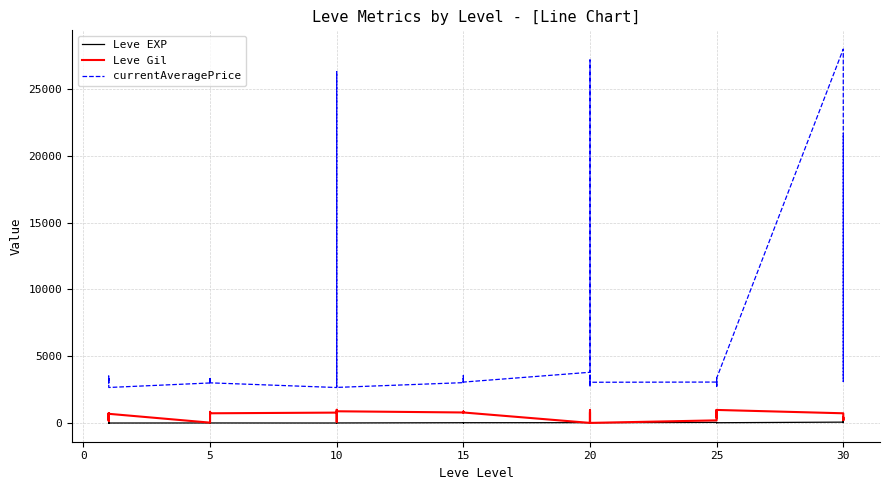

How many values in the Leve Gil series are below 730?

20